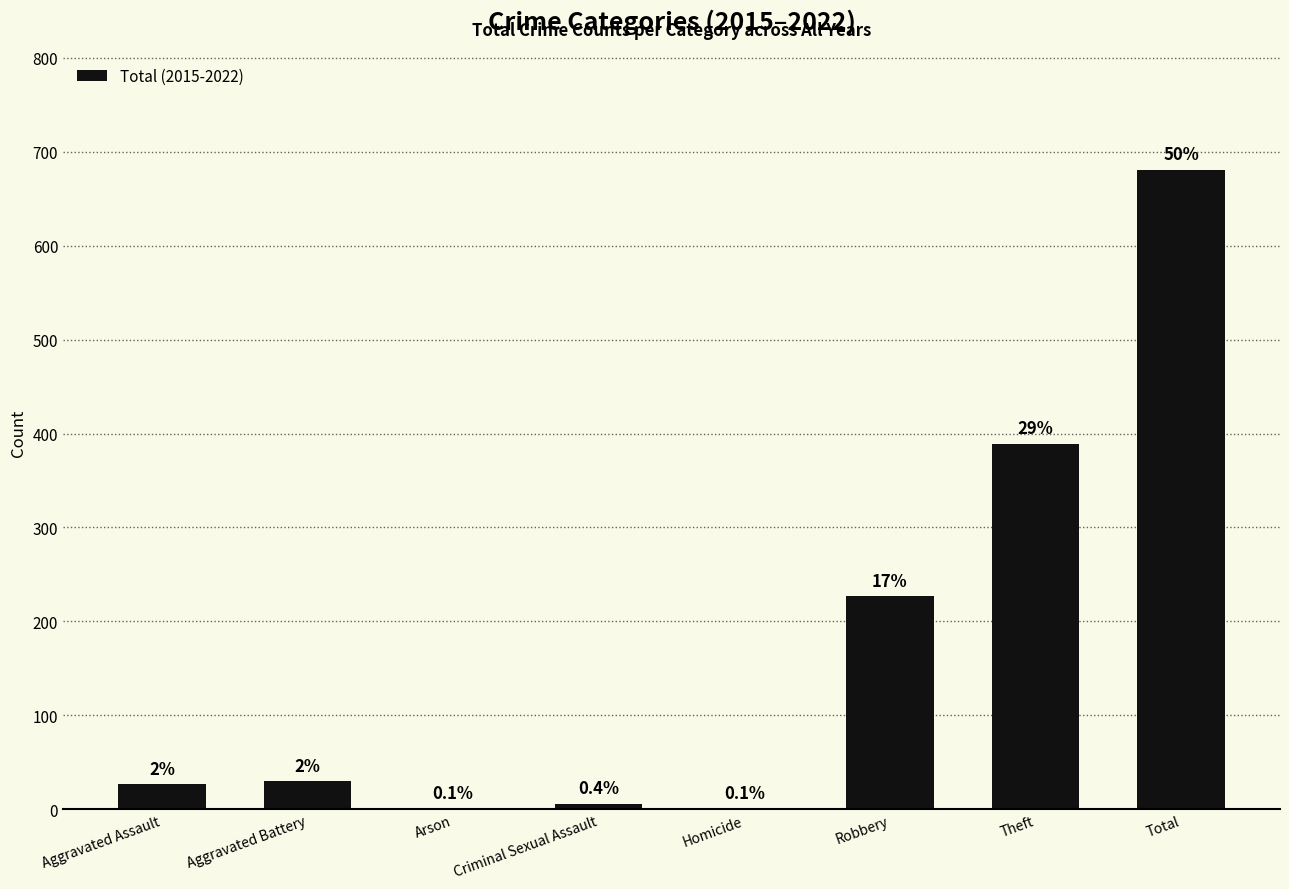

Are the bars horizontal?

No